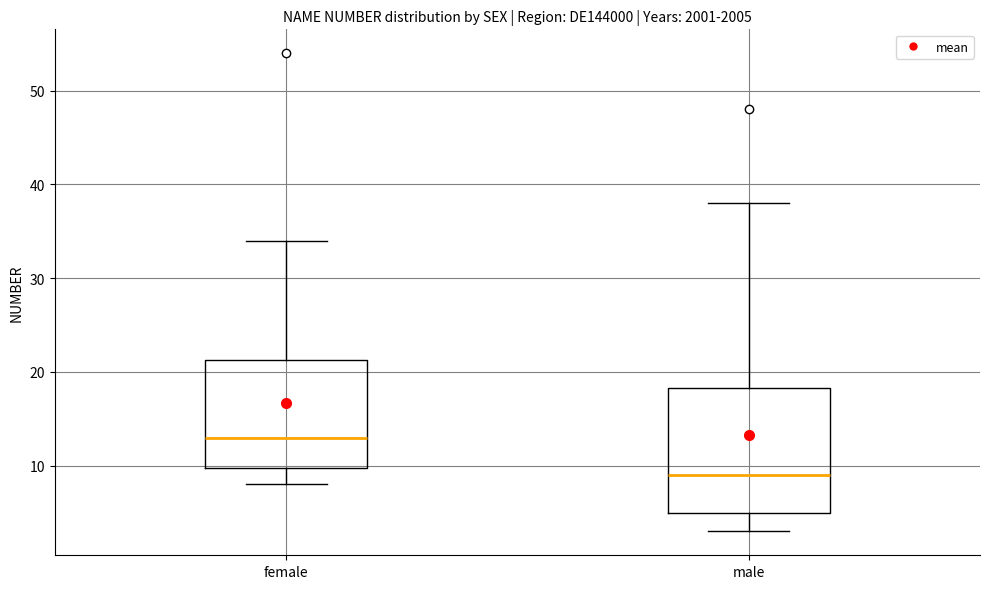

Where does the lower whisker of the box for female end on the y-axis? The values are not printed on the chart, so give them approximately, as read against the axis.

8